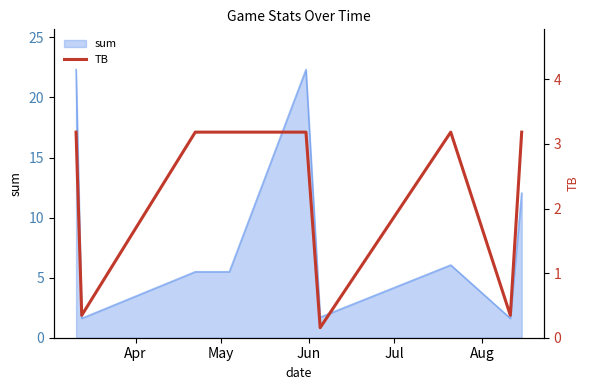

How many interior local peaks (higher than both neighbors) does the data have?

1